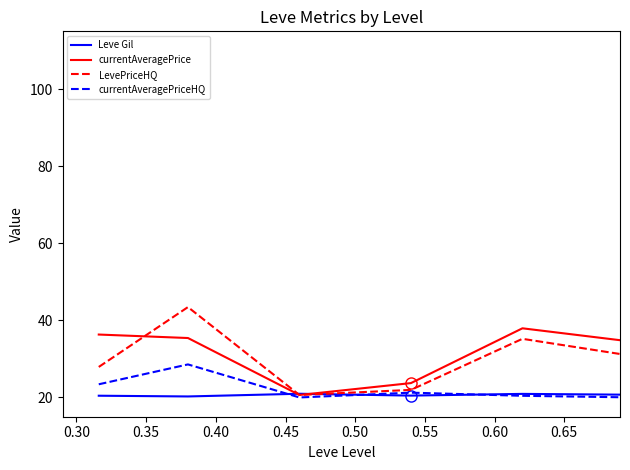

What is the maximum value shown in the chart?

43.4